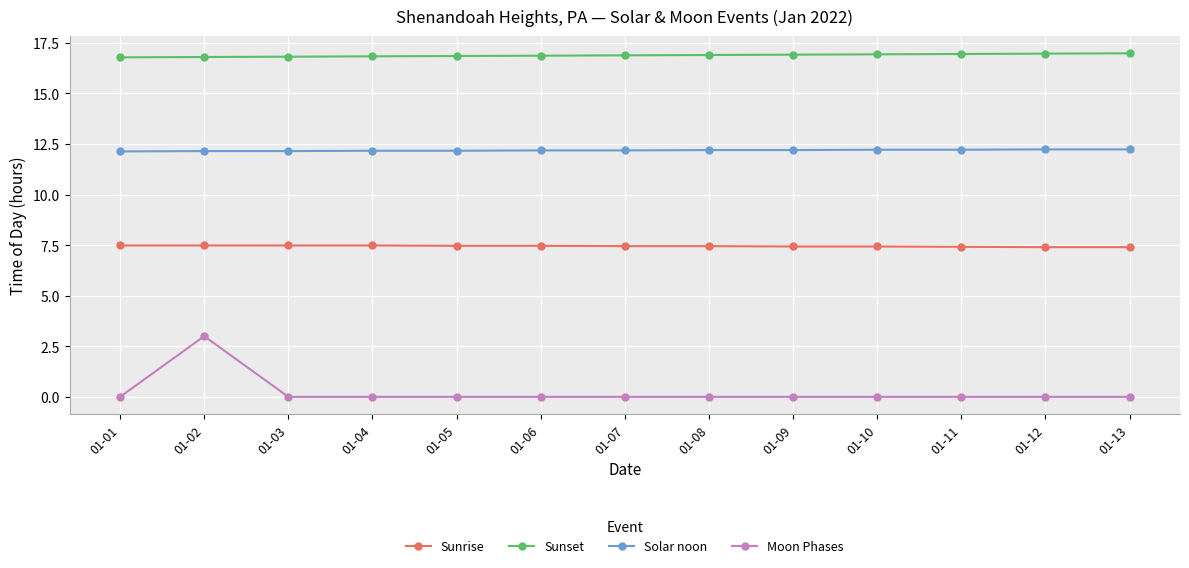

Where is the first local maximum for Moon Phases?

01-02